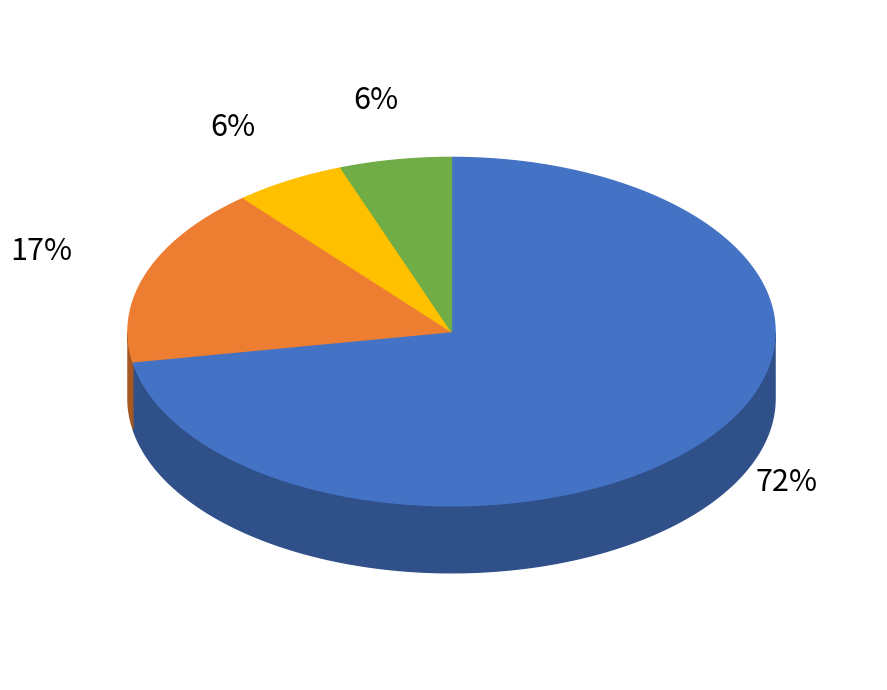

Count the number of slices in the pie.

4